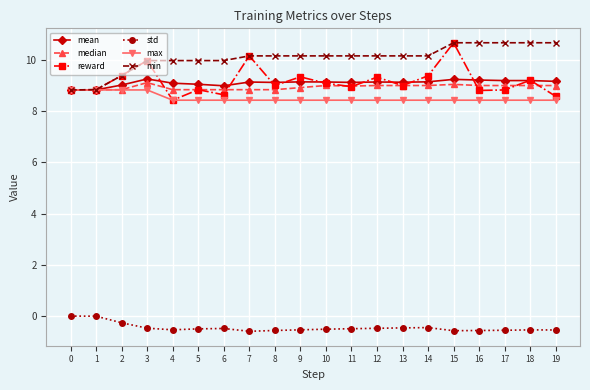

True or false: max and std cross at least once.

False